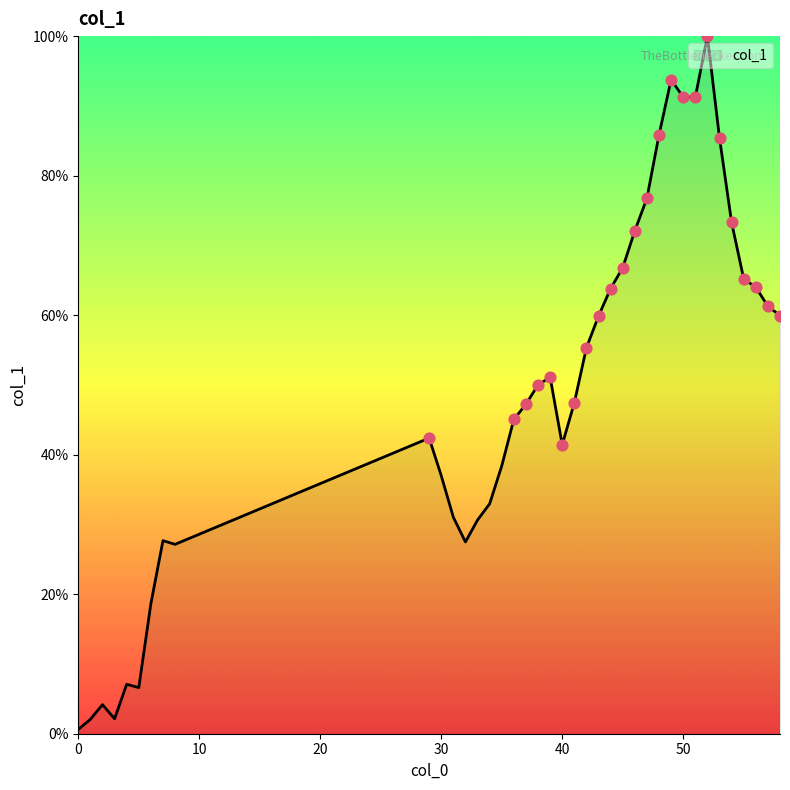

What is the maximum value shown in the chart?

100.0